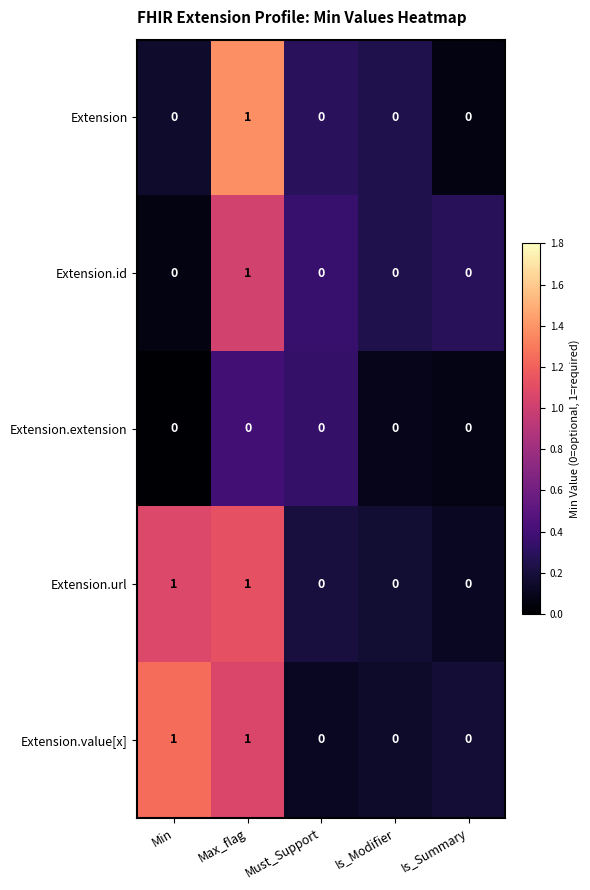

Is it true that Extension.id equals 1 at Is_Modifier?

False